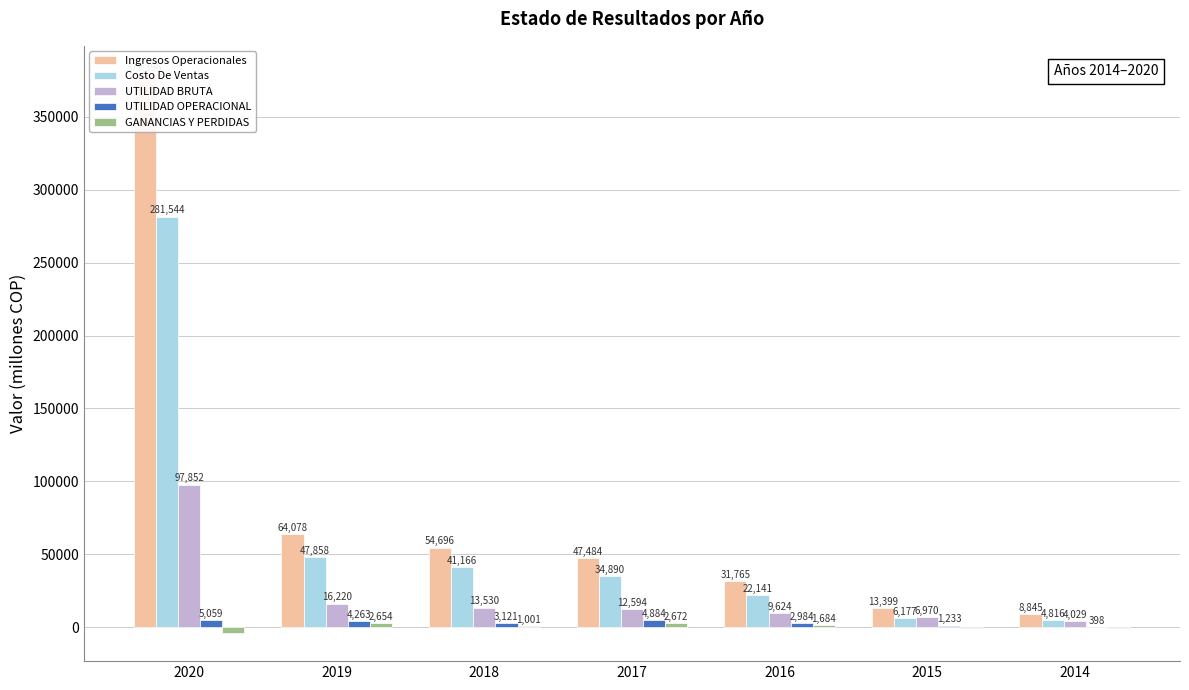

What is the sum of all GANANCIAS Y PERDIDAS values?

3531.9